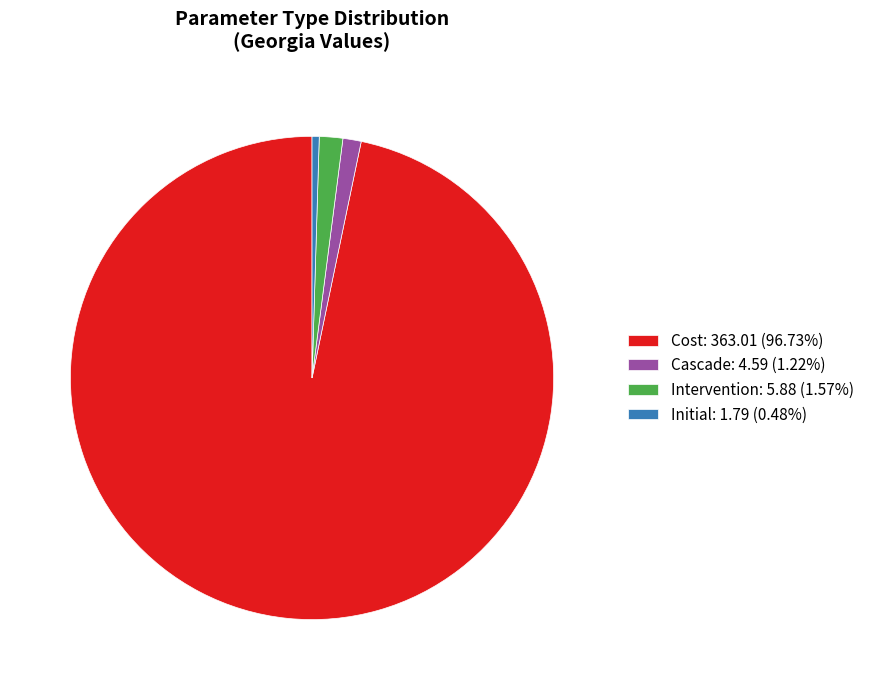

Is there a majority slice in this chart?

Yes